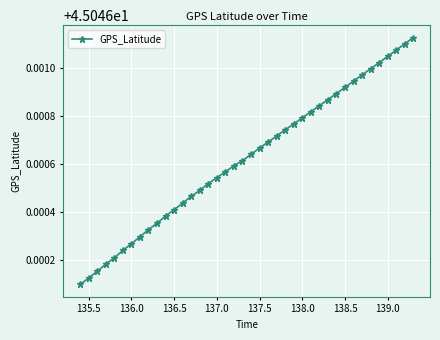

Does the chart have visible grid lines?

Yes